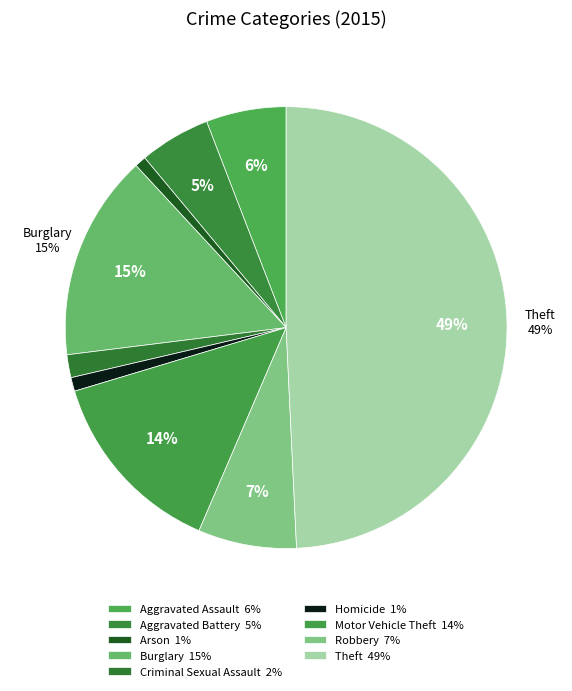

Count the number of slices in the pie.

9